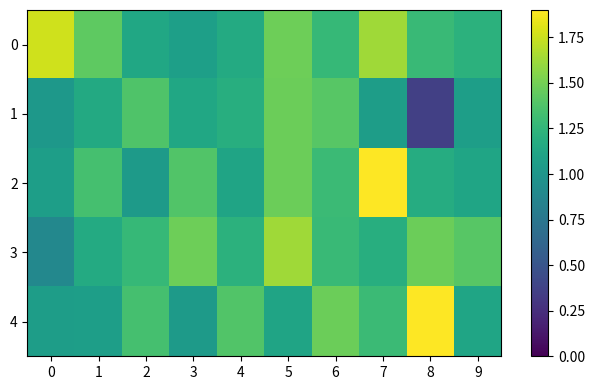

At which category is the sum across all series the highest?

5